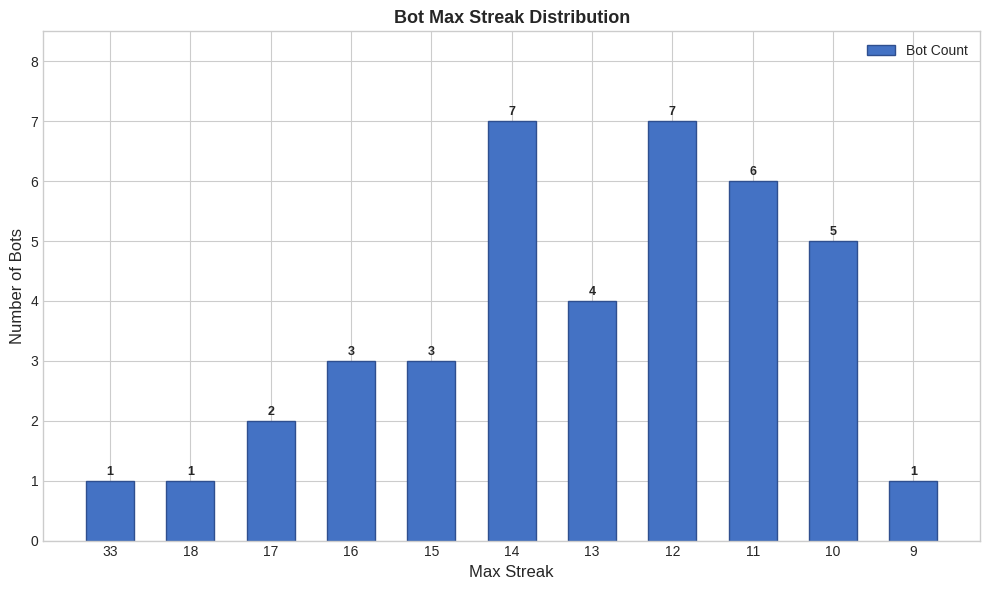

Which has a higher value, 18 or 14?

14